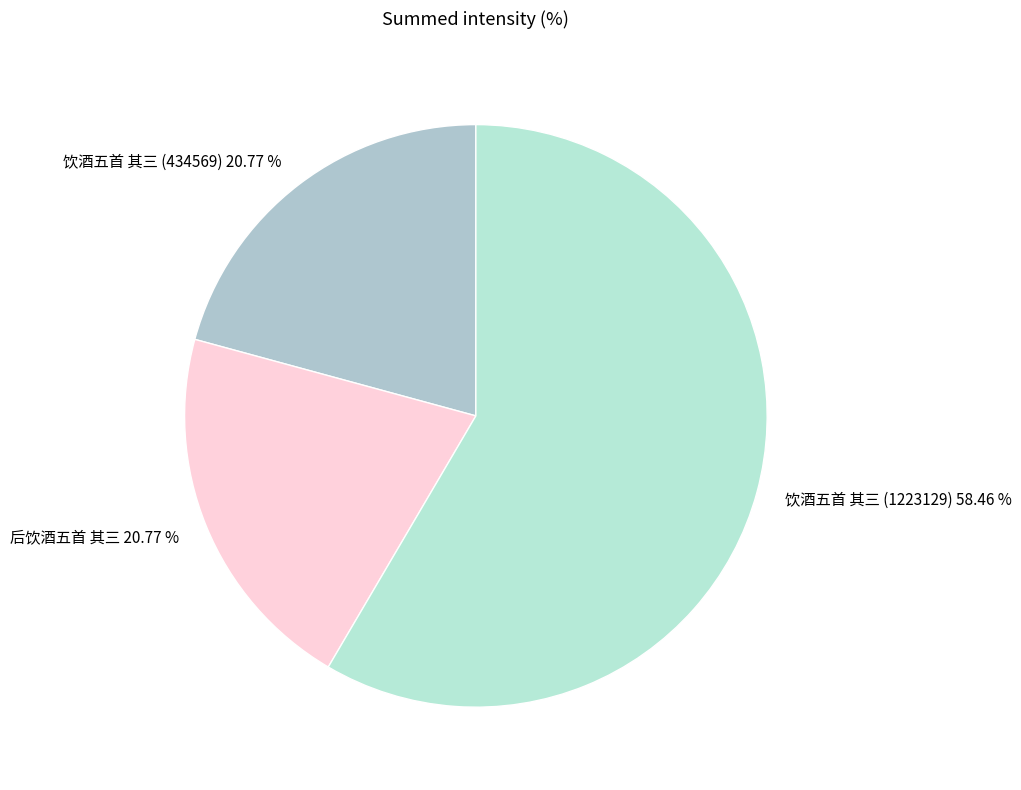

How many slices are in this pie chart?

3